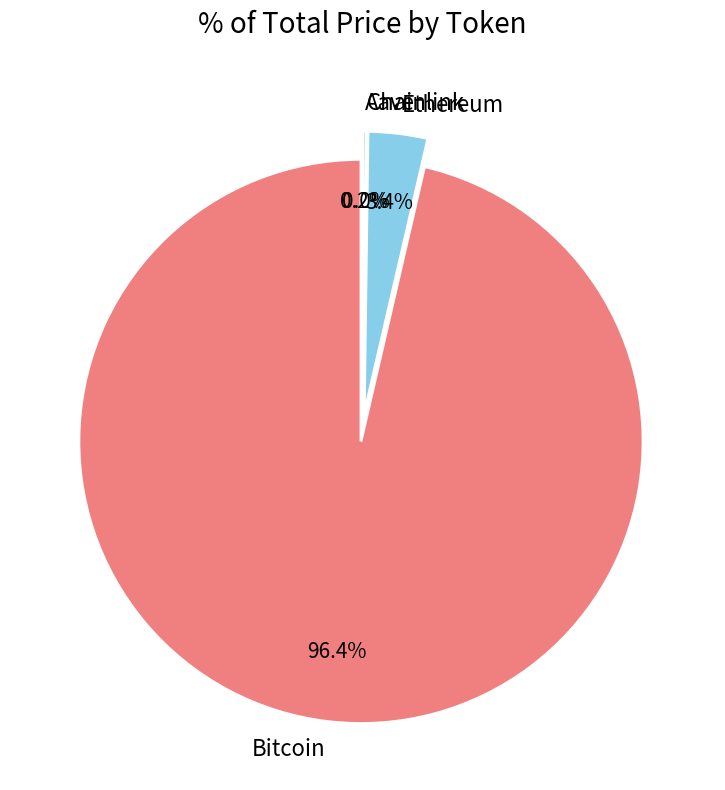

Approximately how many times larger is the value at Ethereum compared to Chainlink?

219.5